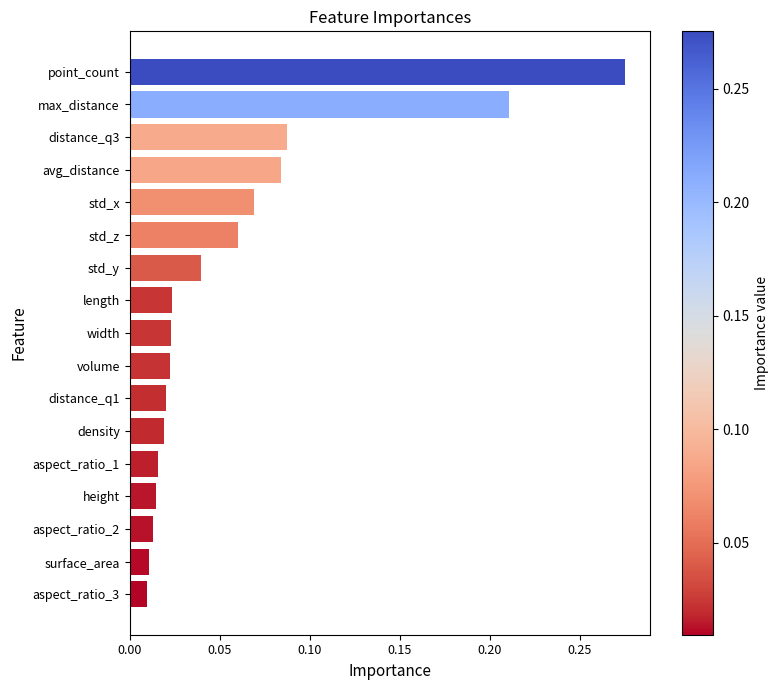

What is the change in value from std_x to max_distance?

+0.1